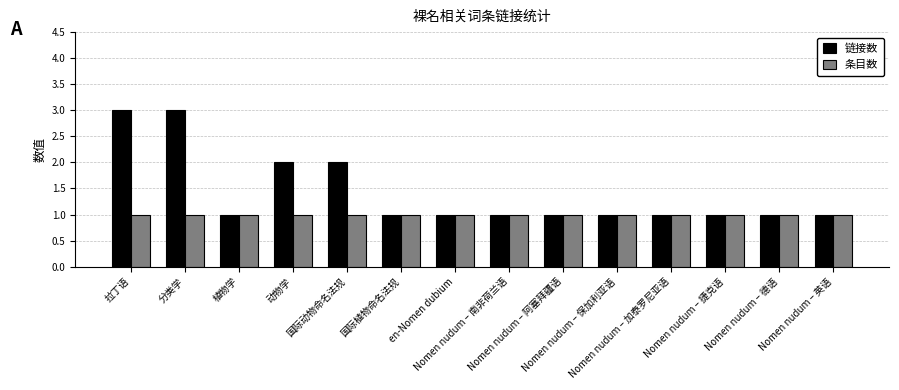

Reading left to right, extract all data points from this chart.

链接数: 拉丁语=3	分类学=3	植物学=1	动物学=2	国际动物命名法规=2	国际植物命名法规=1	en-Nomen dubium=1	Nomen nudum – 南非荷兰语=1	Nomen nudum – 阿塞拜疆语=1	Nomen nudum – 保加利亚语=1	Nomen nudum – 加泰罗尼亚语=1	Nomen nudum – 捷克语=1	Nomen nudum – 德语=1	Nomen nudum – 英语=1
条目数: 拉丁语=1	分类学=1	植物学=1	动物学=1	国际动物命名法规=1	国际植物命名法规=1	en-Nomen dubium=1	Nomen nudum – 南非荷兰语=1	Nomen nudum – 阿塞拜疆语=1	Nomen nudum – 保加利亚语=1	Nomen nudum – 加泰罗尼亚语=1	Nomen nudum – 捷克语=1	Nomen nudum – 德语=1	Nomen nudum – 英语=1